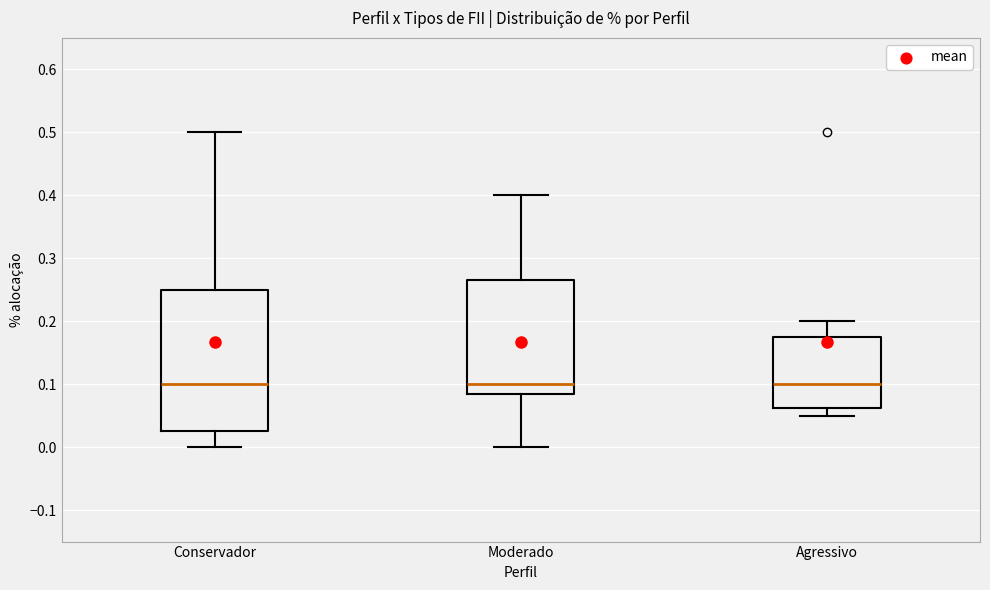

Comparing the boxes themselves (not the whiskers), which one is the tallest?

Conservador